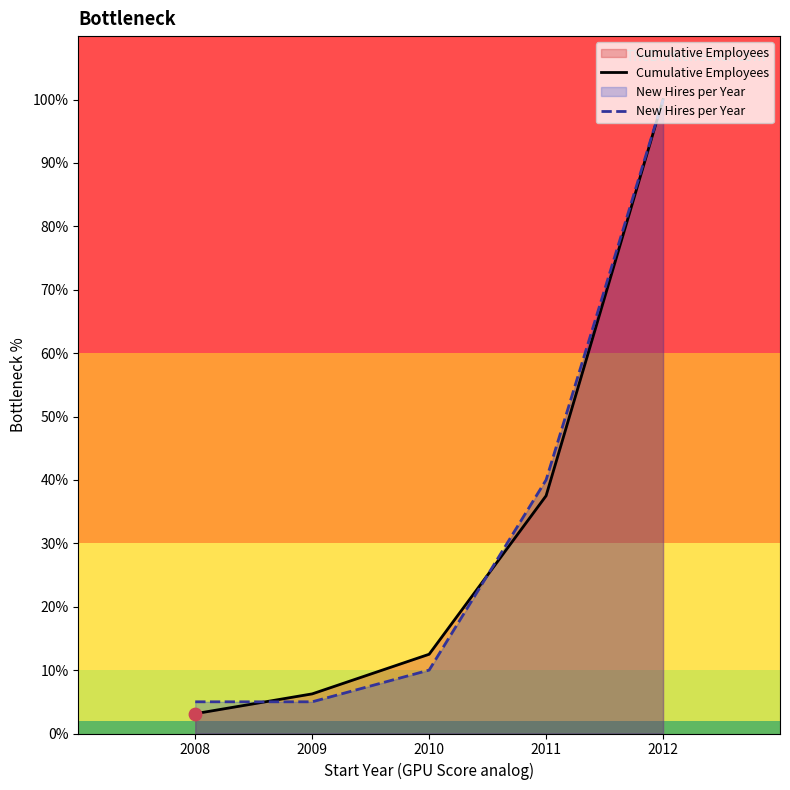

Which series has the widest spread of Y values?

Cumulative Employees